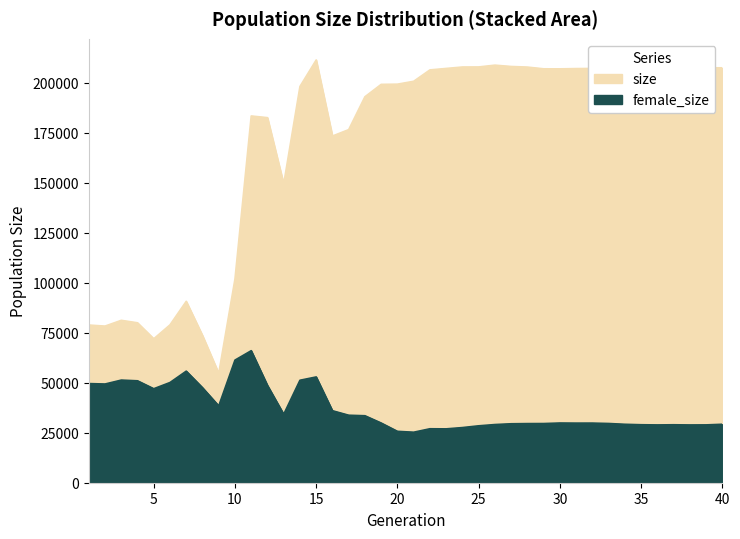

In female_size, how many points are higher than both neighbors (excluding endpoints)?

8